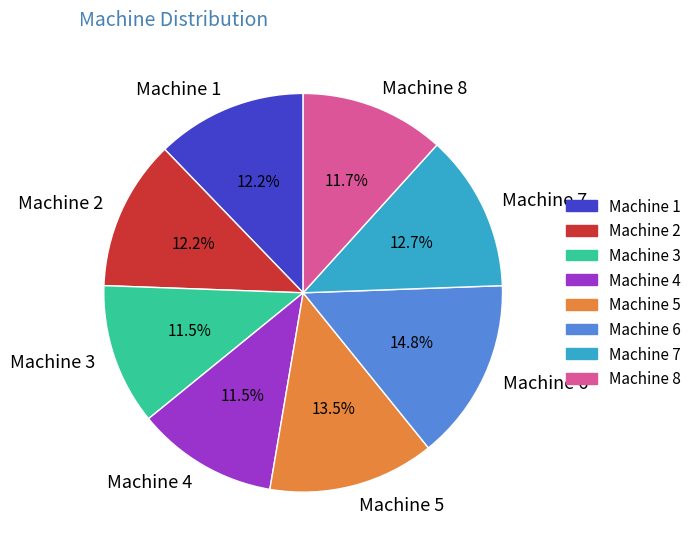

True or false: Machine 5 accounts for 28% of the total.

False